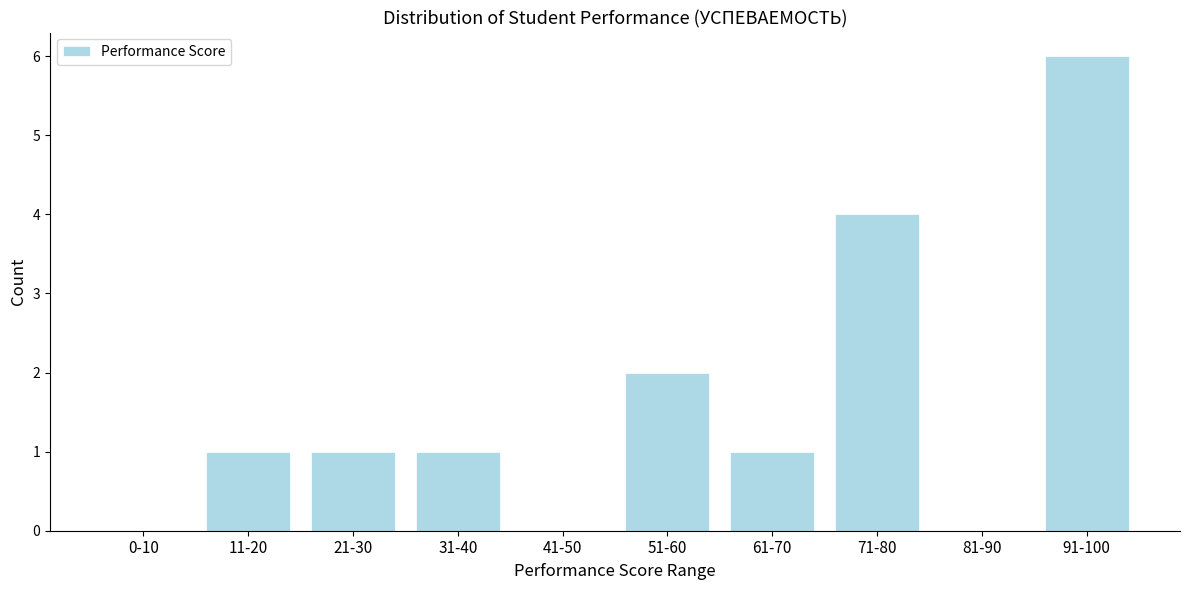

Reading right to left, what are all the values shown in this chart?

91-100=6	81-90=0	71-80=4	61-70=1	51-60=2	41-50=0	31-40=1	21-30=1	11-20=1	0-10=0